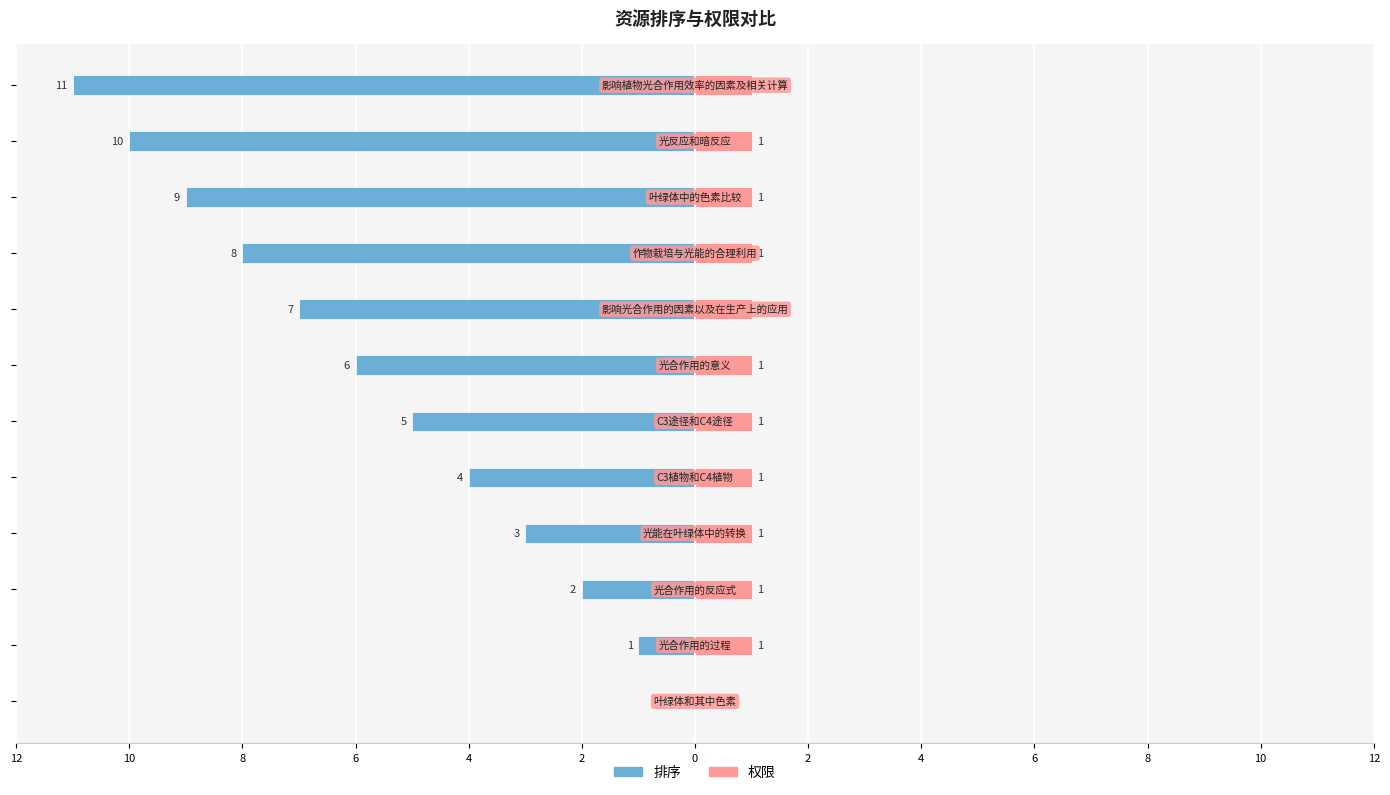

True or false: 排序 has a value of -19 at 10.

False